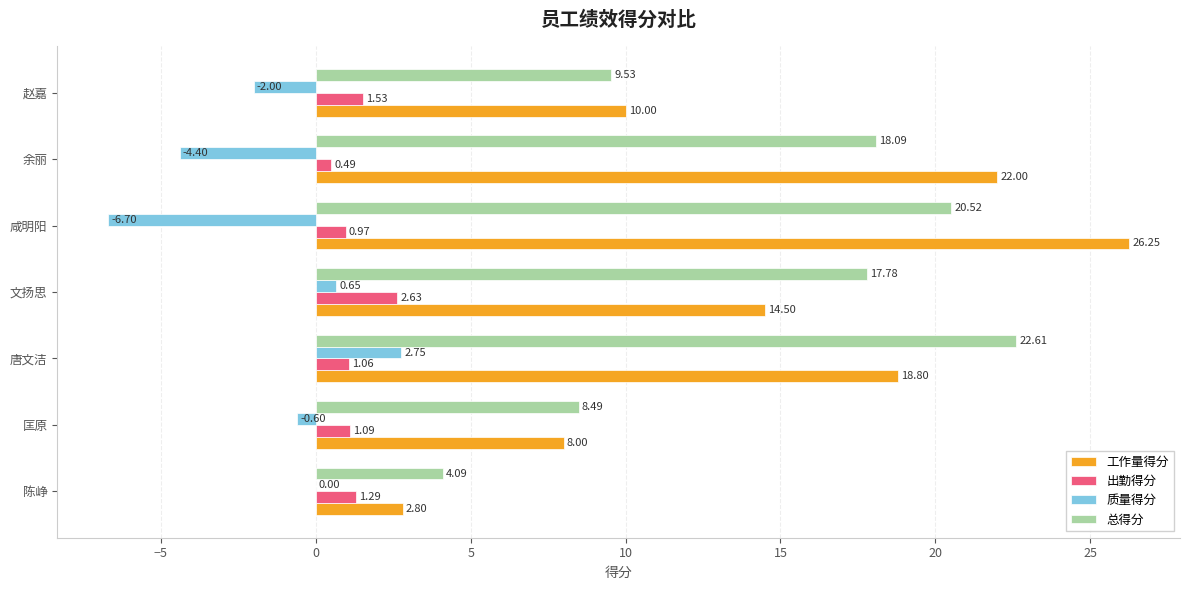

What is the sum of the 工作量得分 values at 赵嘉 and 陈峥?

12.8